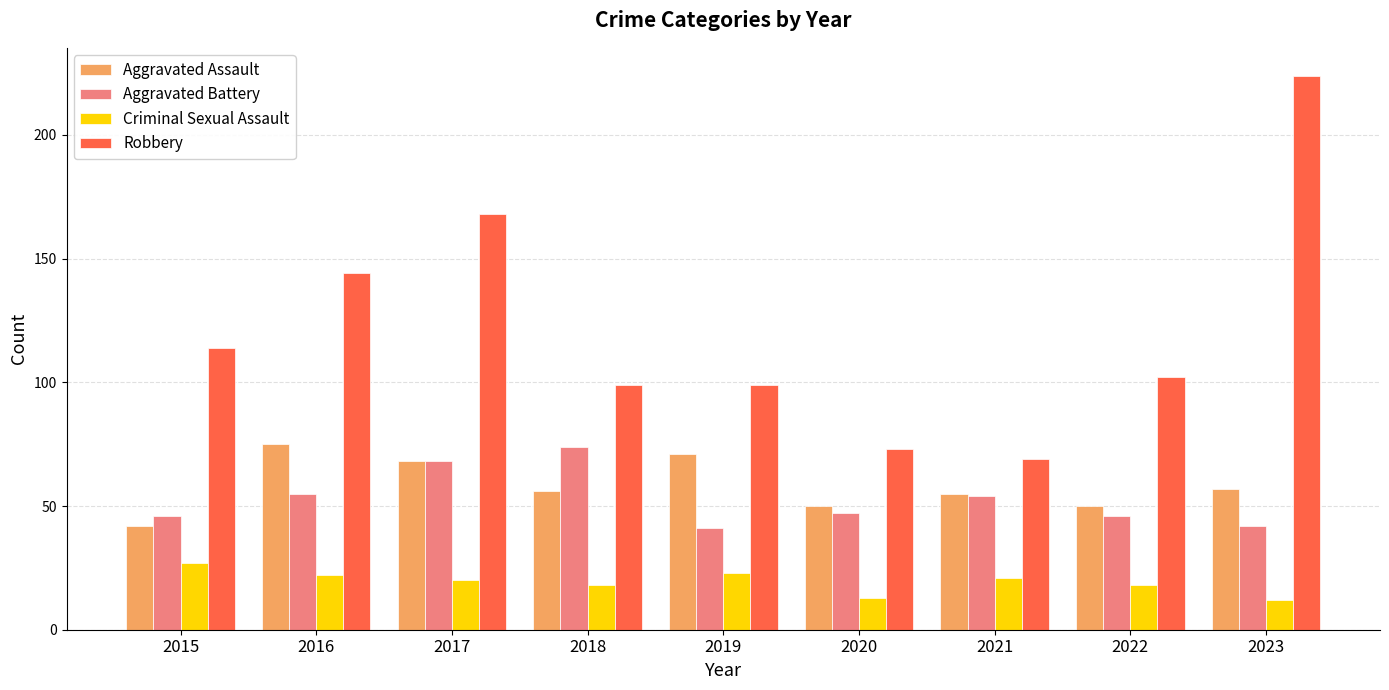

Between 2019 and 2023, which series saw the biggest shift?

Robbery